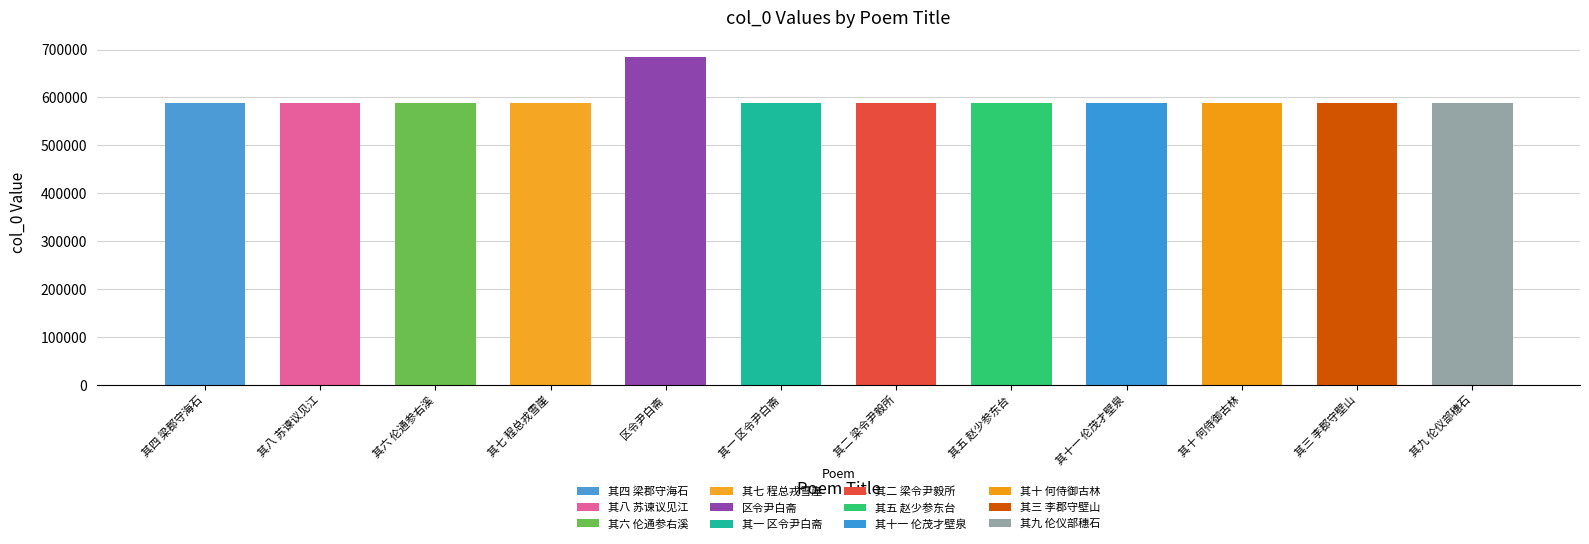

Which has a higher value, 其四 梁郡守海石 or 其八 苏谏议见江?

其八 苏谏议见江